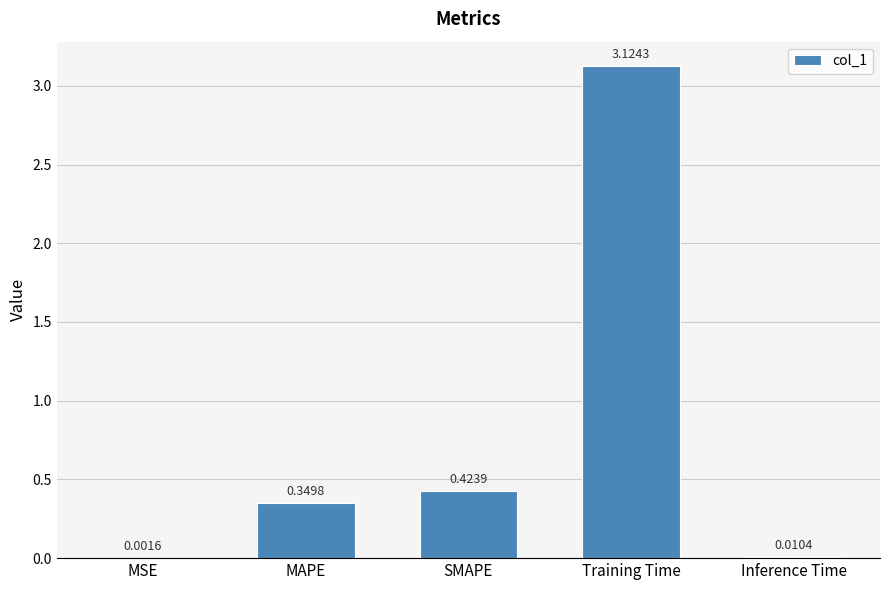

Which label corresponds to the largest value in the chart?

Training Time